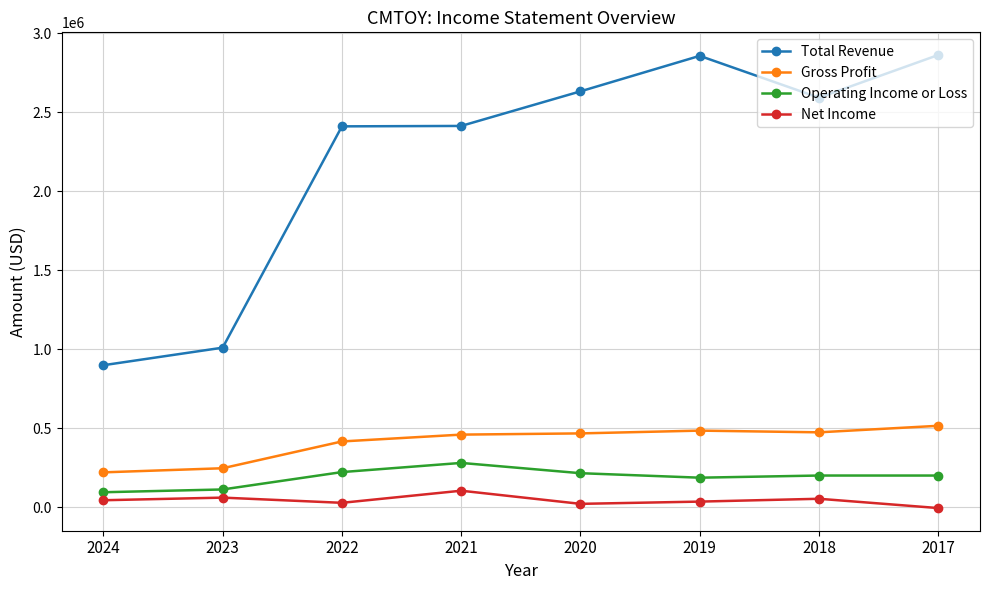

What is the difference between the maximum and minimum values in the Operating Income or Loss series?

185500